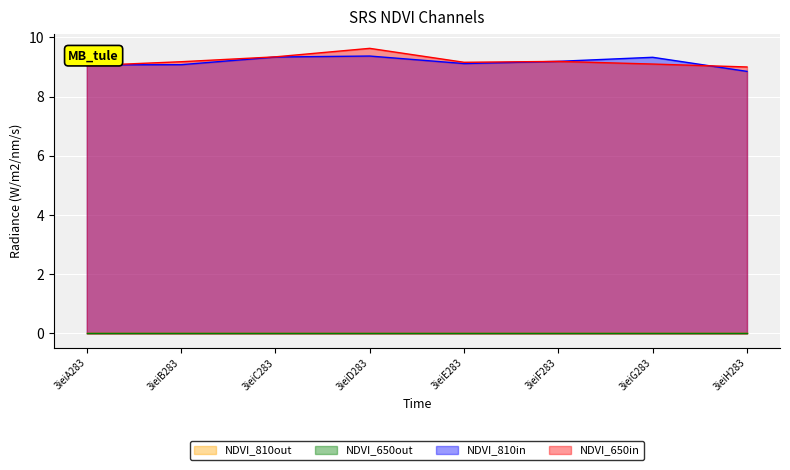

The value of col_6 at 3ieiD283 is 9.6. True or false?

True